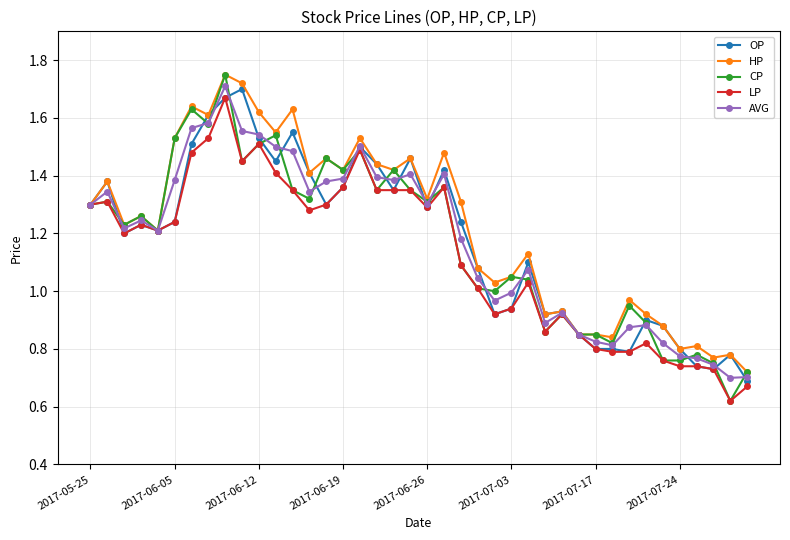

Which series has the largest range (max minus min)?

CP